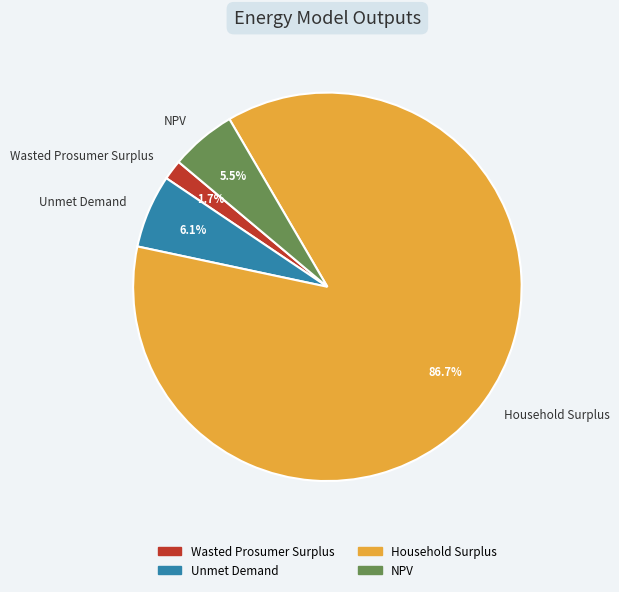

Rank the categories by value from lowest to highest.

Wasted Prosumer Surplus, NPV, Unmet Demand, Household Surplus